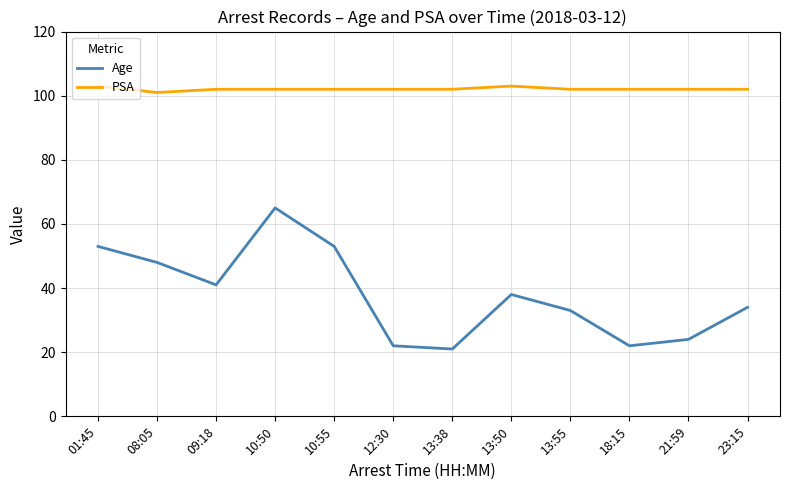

List the series in order of their overall mean, highest first.

PSA, Age